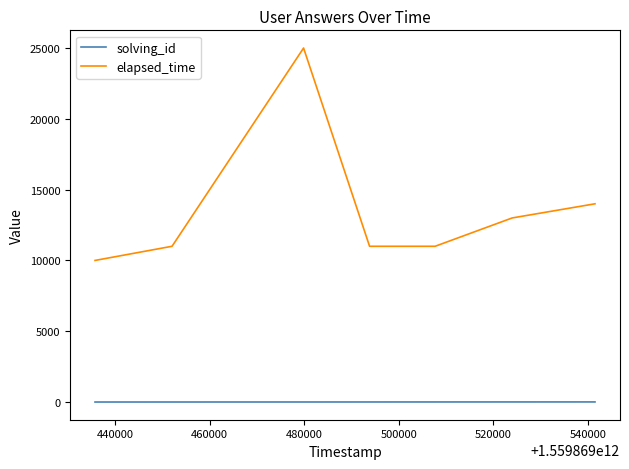

Rank the series by their average value, from highest to lowest.

elapsed_time, solving_id